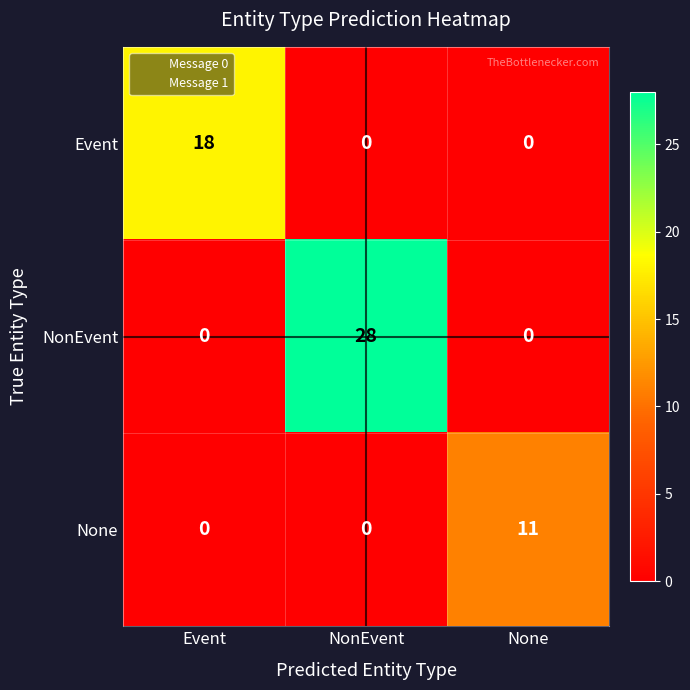

List the series in order of their overall mean, lowest first.

None, Event, NonEvent